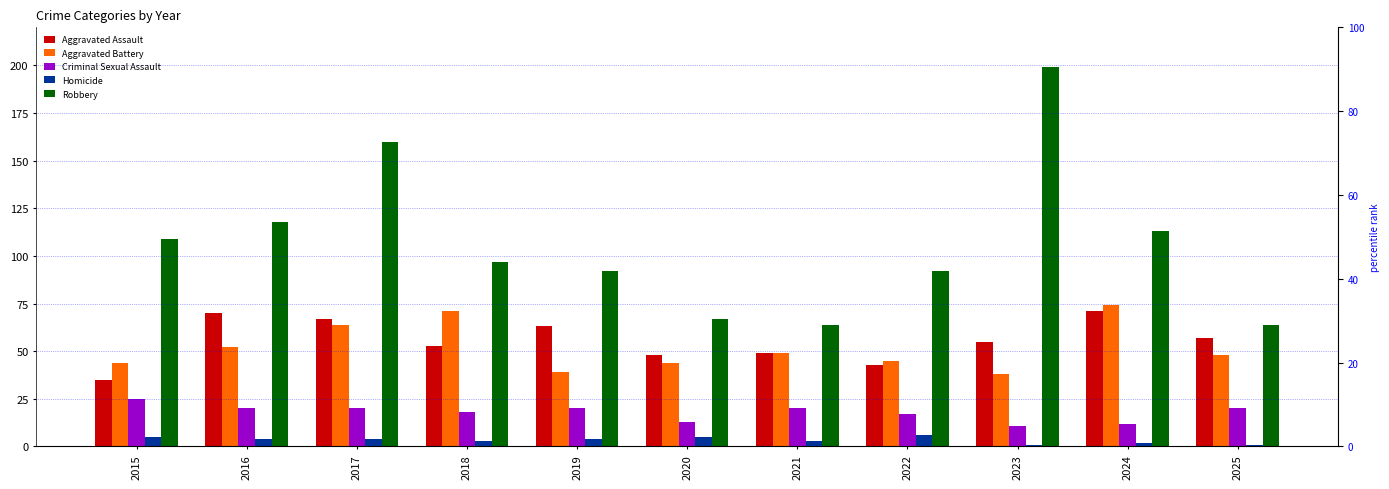

What is the value of the Homicide bar at the 3rd from the left?

4